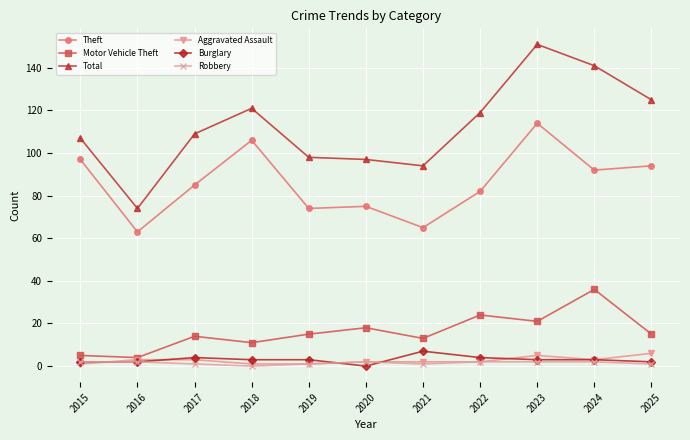

Which series has the largest range (max minus min)?

Total